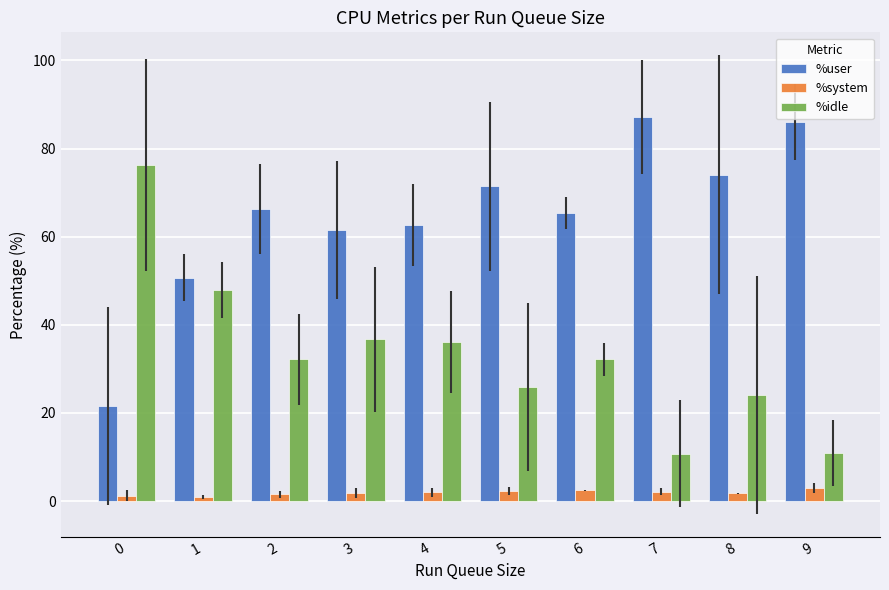

What is the spread (max minus min) of values at 9?

83.1